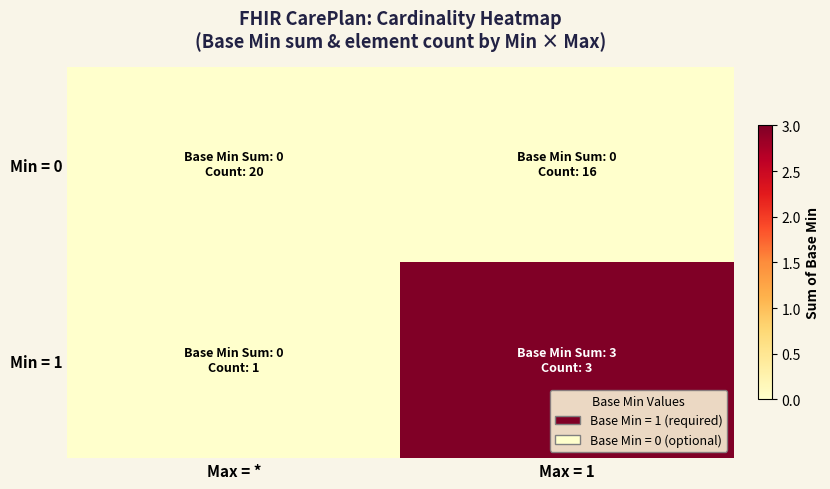

Which series has the largest range (max minus min)?

Min = 1